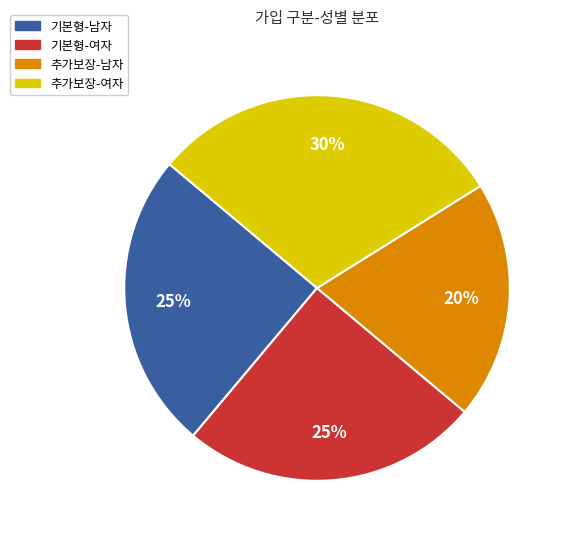

Is the sum of 기본형-남자 and 추가보장-남자 greater than half?

No